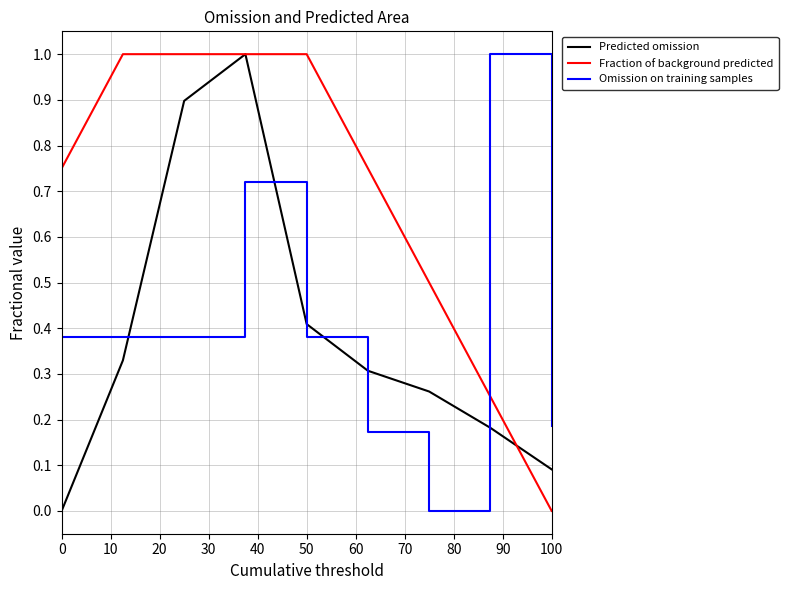

What are all the series names shown in the legend?

Predicted omission, Fraction of background predicted, Omission on training samples